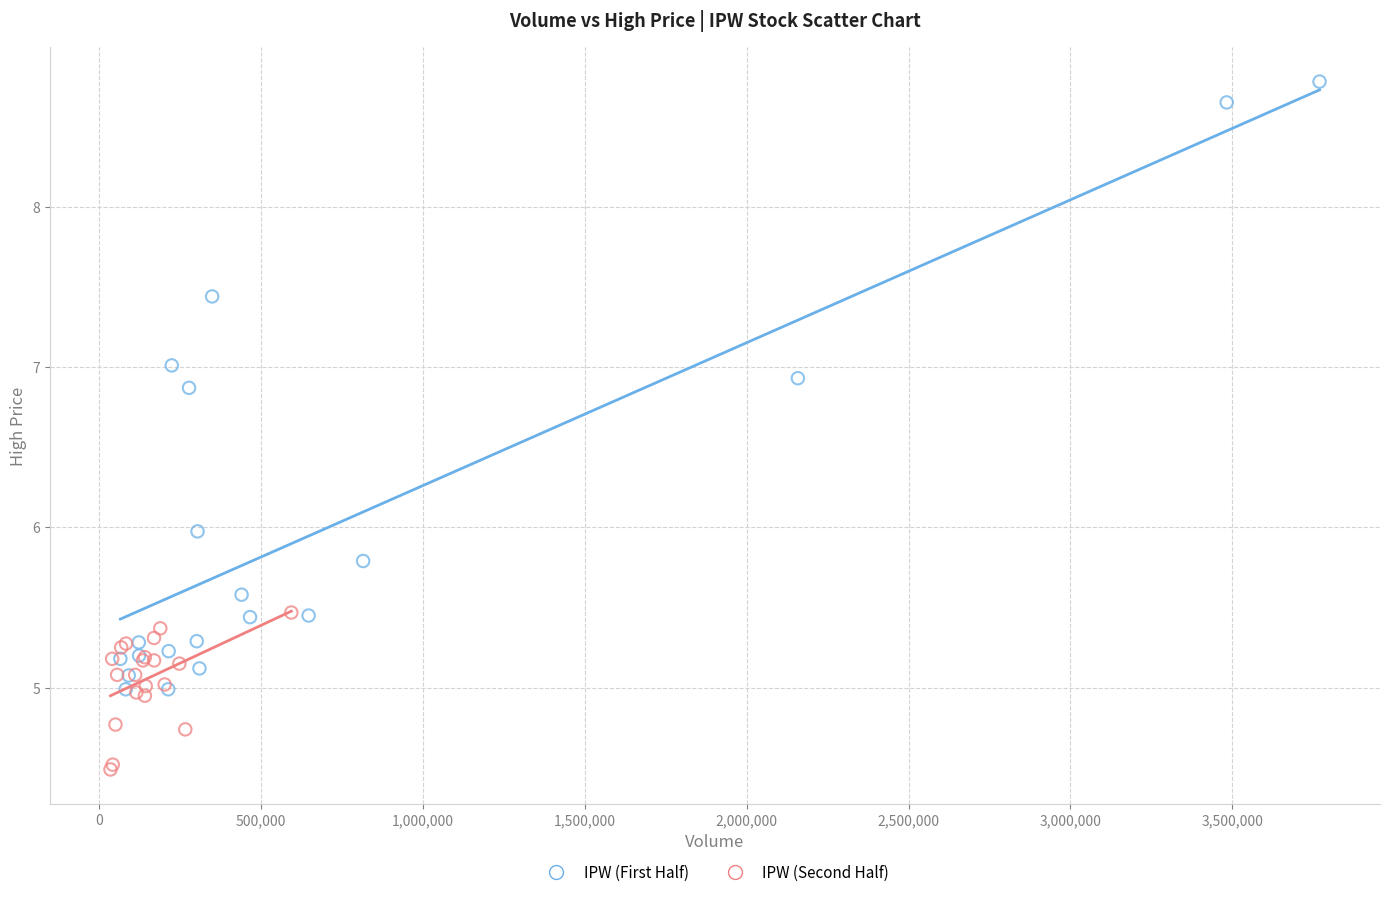

Which series reaches the minimum Y coordinate?

IPW (Second Half)